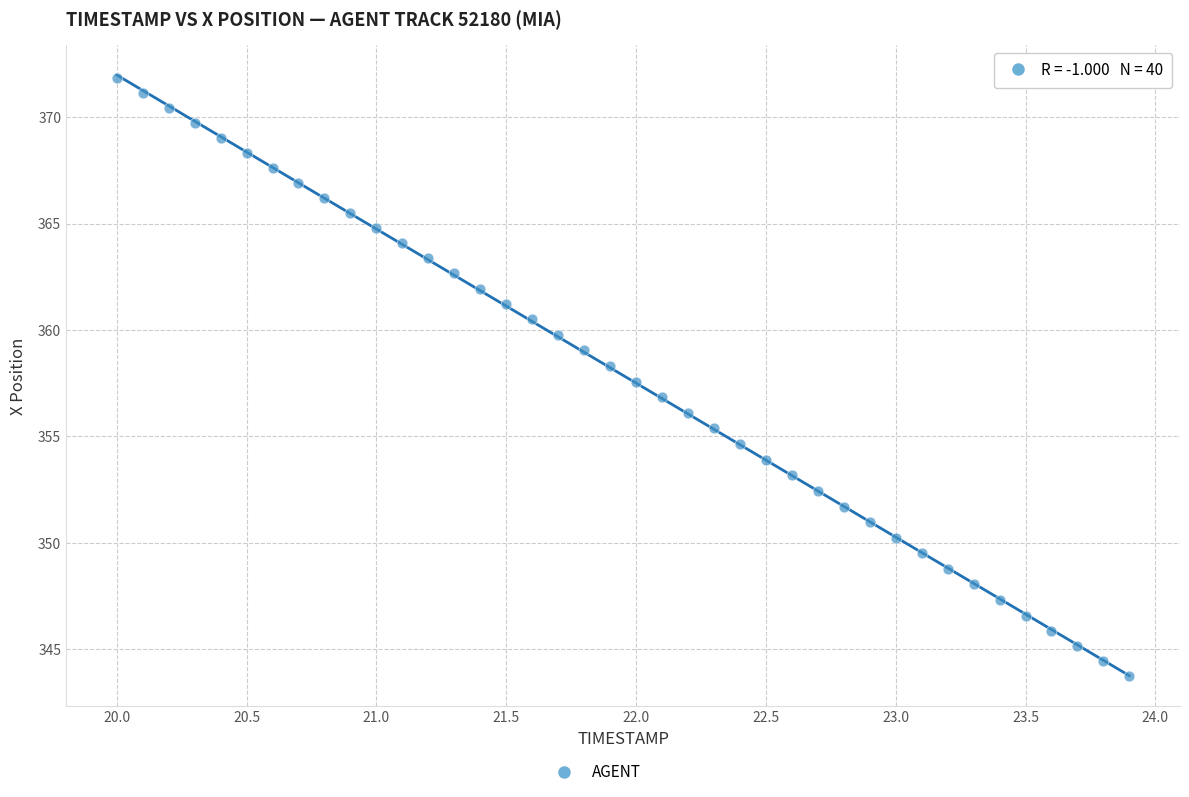

What is the range of Y values (max minus min)?

28.1